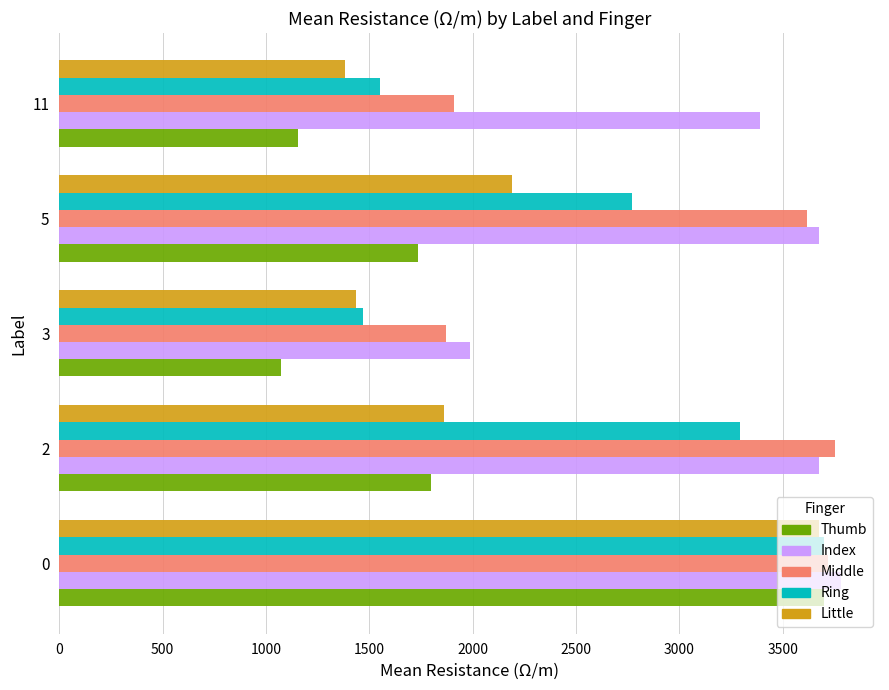

How many data points does each series have?

5